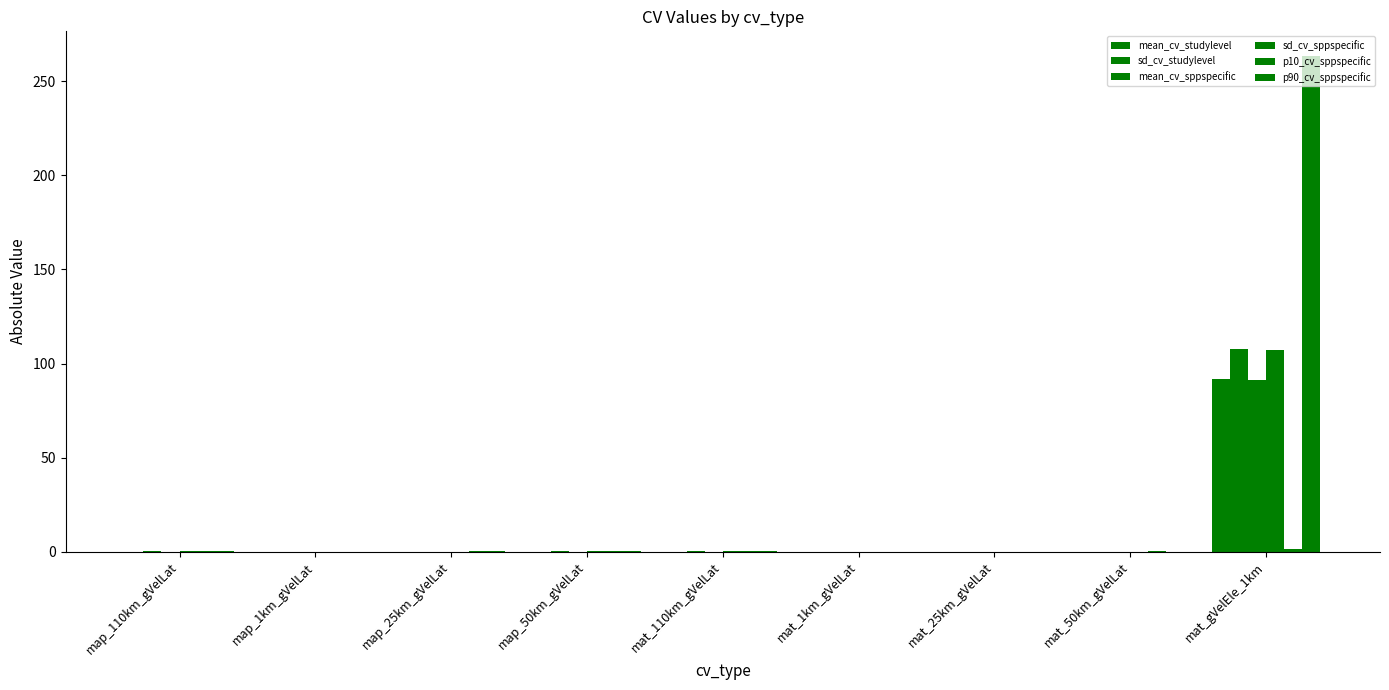

Which series has the largest total across all categories?

p90_cv_sppspecific